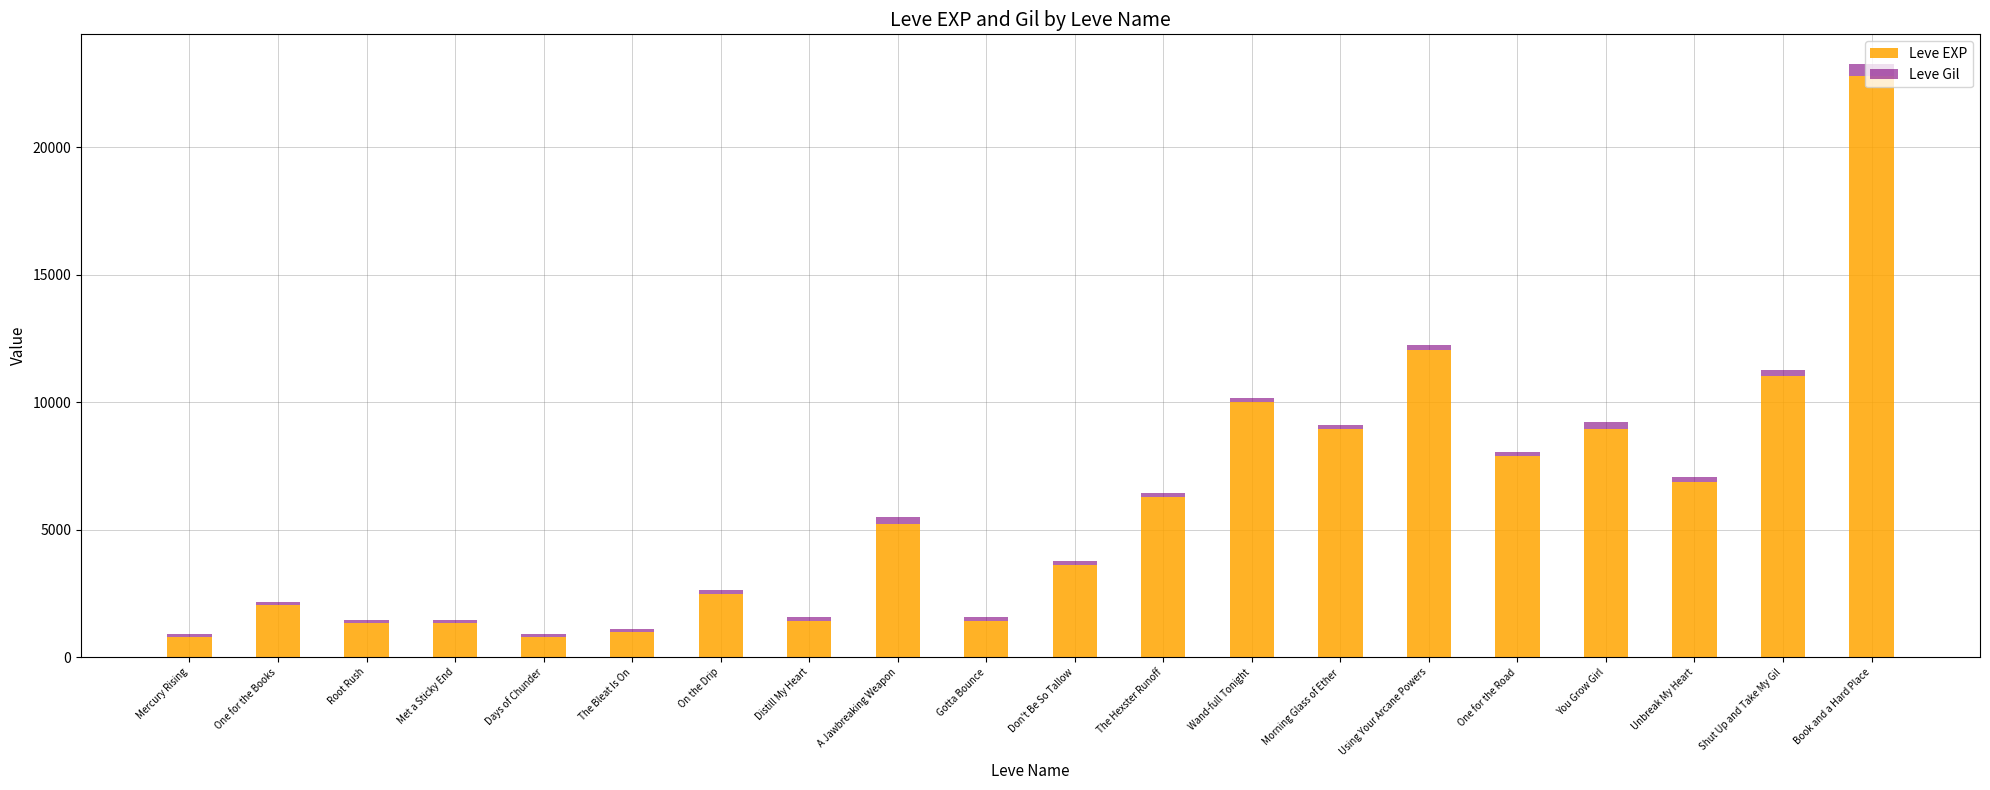

What is the difference between the maximum and minimum values in the Leve EXP series?

21990